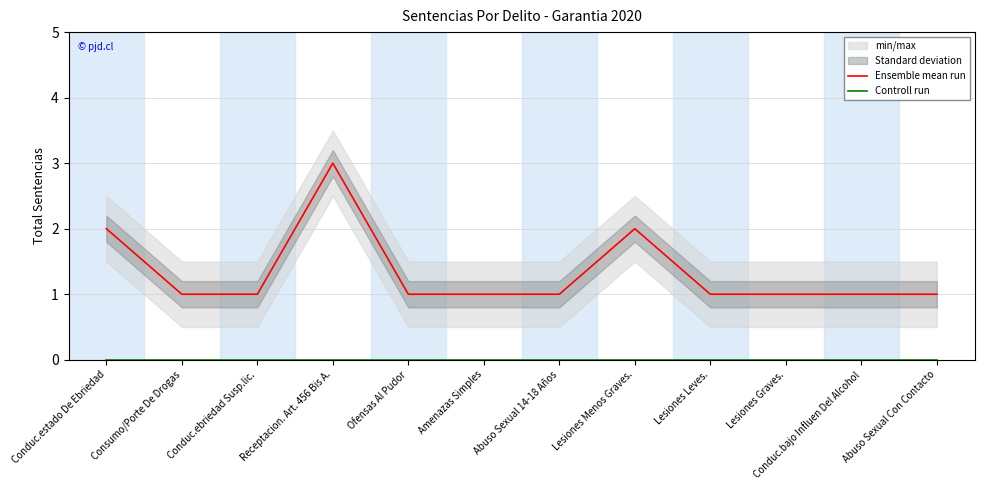

What is the highest value of the Ensemble mean run series?

3